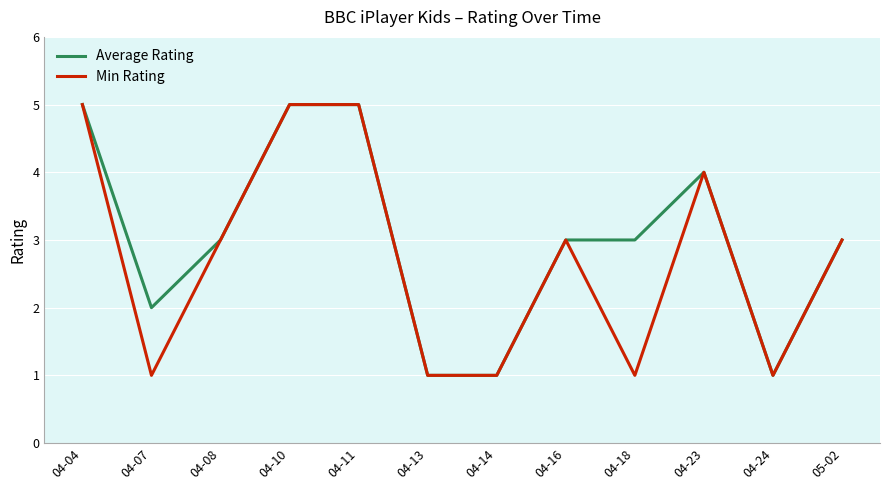

List the series in order of their overall mean, lowest first.

Min Rating, Average Rating